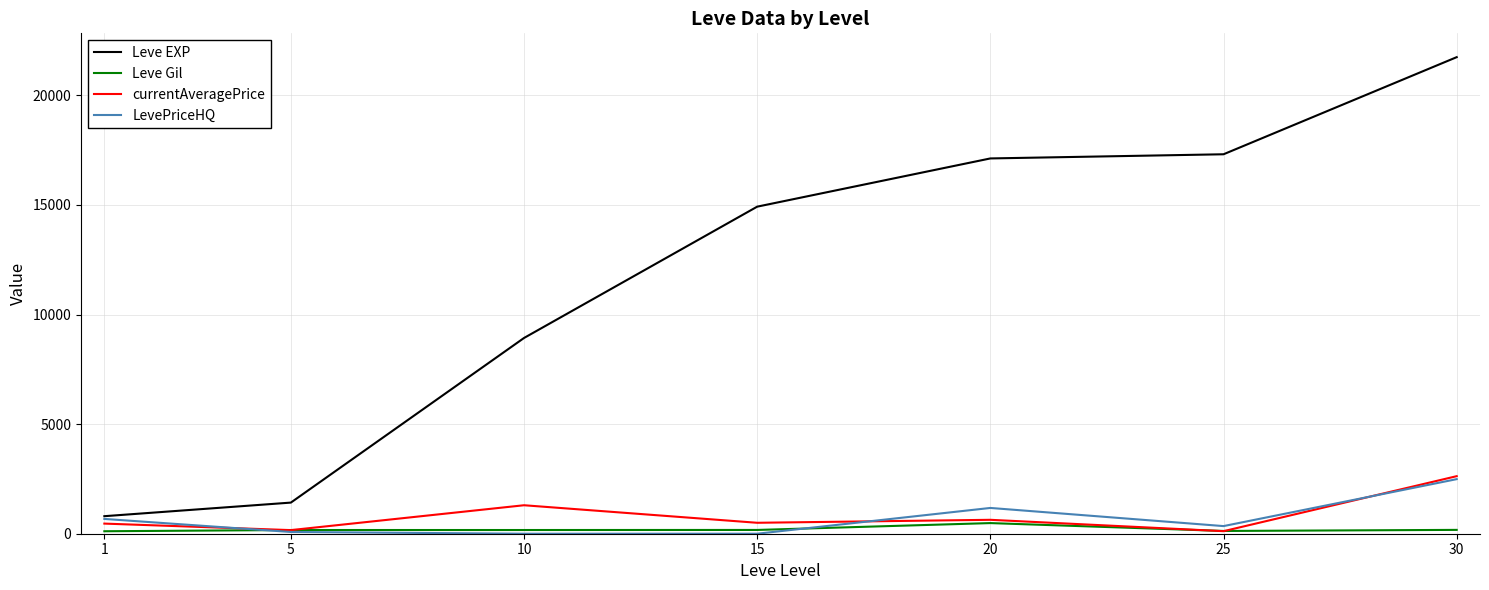

Count the number of categories in the chart.

7